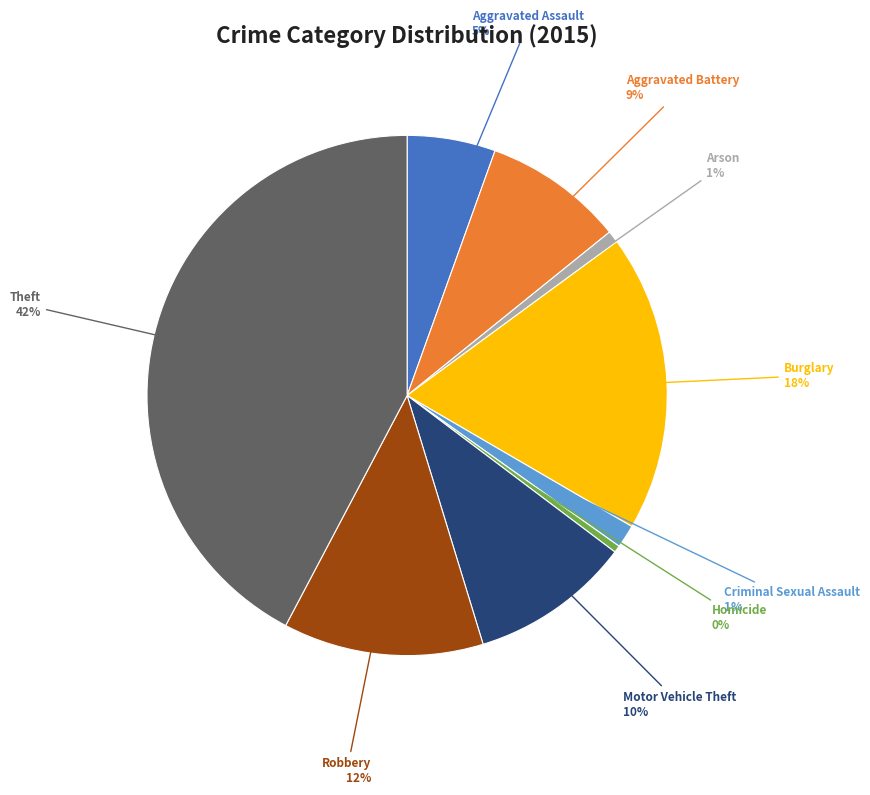

Is there a majority slice in this chart?

No